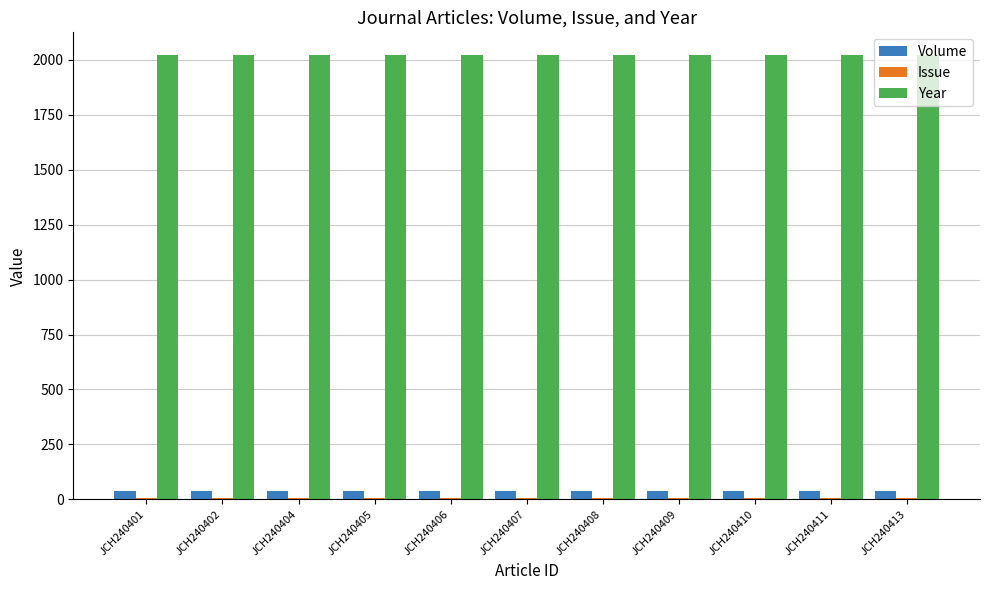

True or false: Year has a value of 623 at JCH240408.

False